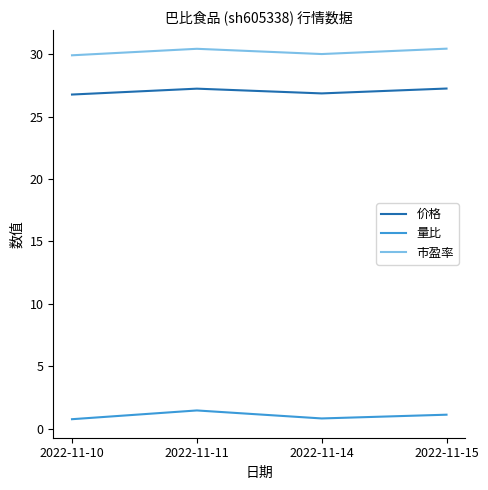

What is the sum of the 量比 values at 2022-11-14 and 2022-11-11?

2.3